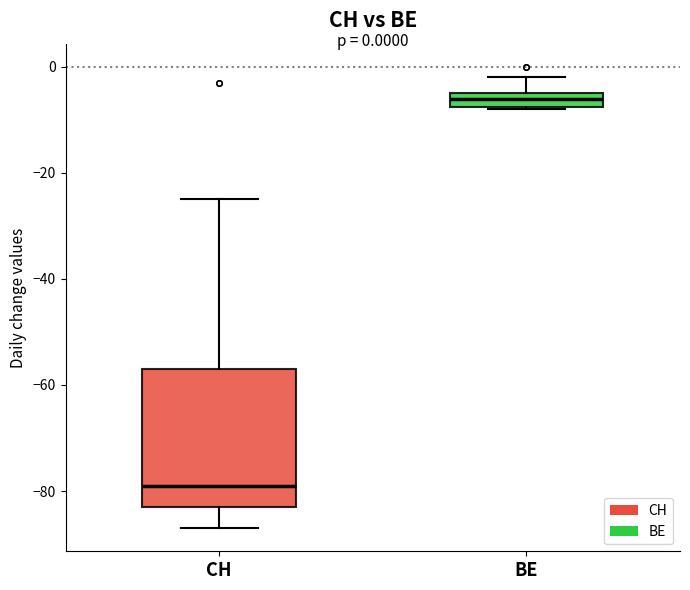

Which box's median line is the lowest?

CH